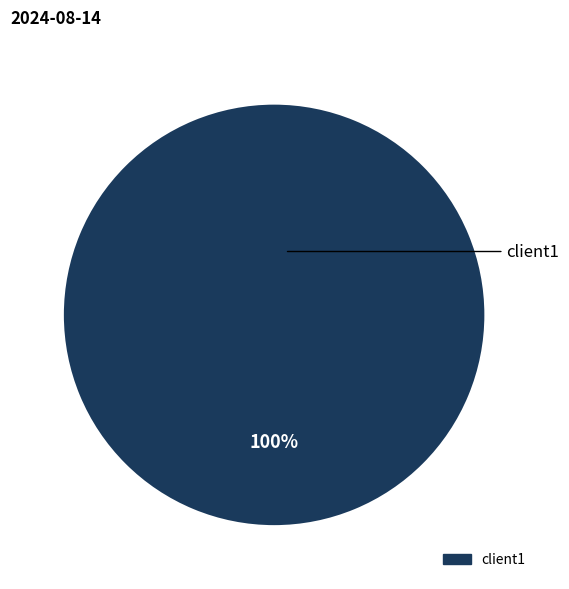

Does any single category account for the majority?

Yes